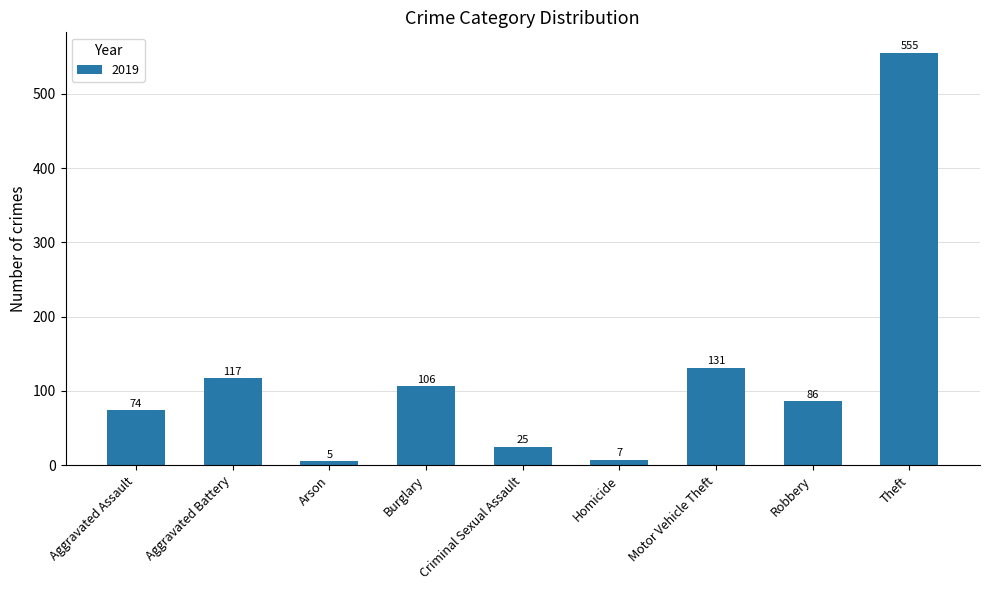

What is the smallest value displayed?

5